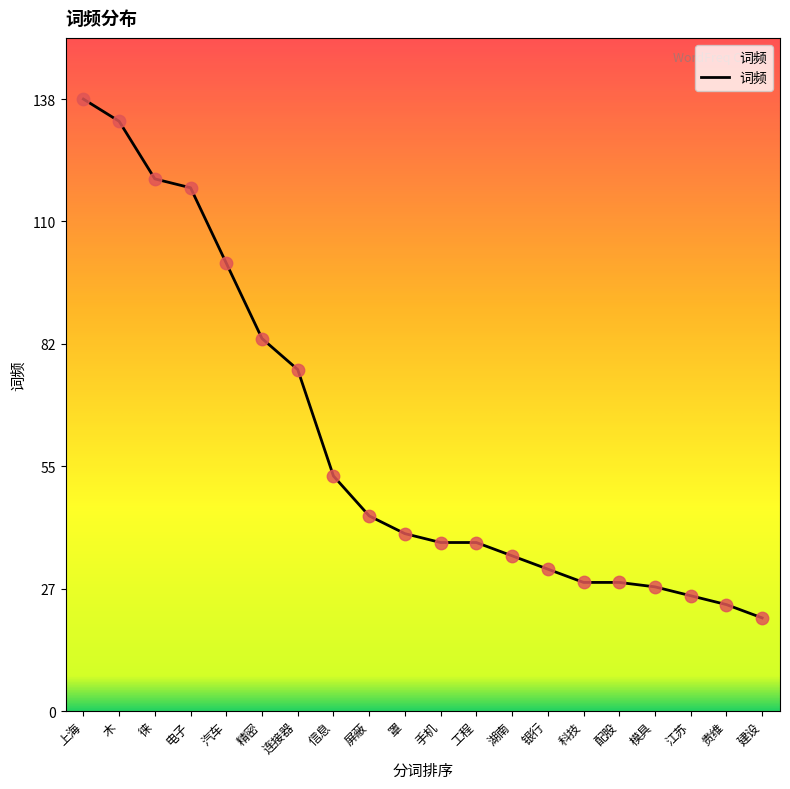

What is the change in value from 江苏 to 贵维?

-2